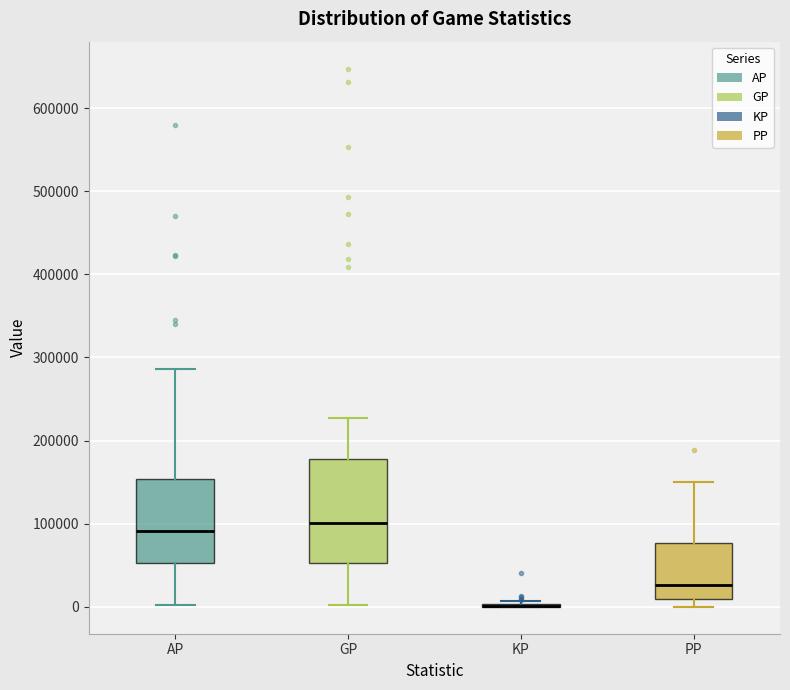

Comparing the boxes themselves (not the whiskers), which one is the tallest?

GP